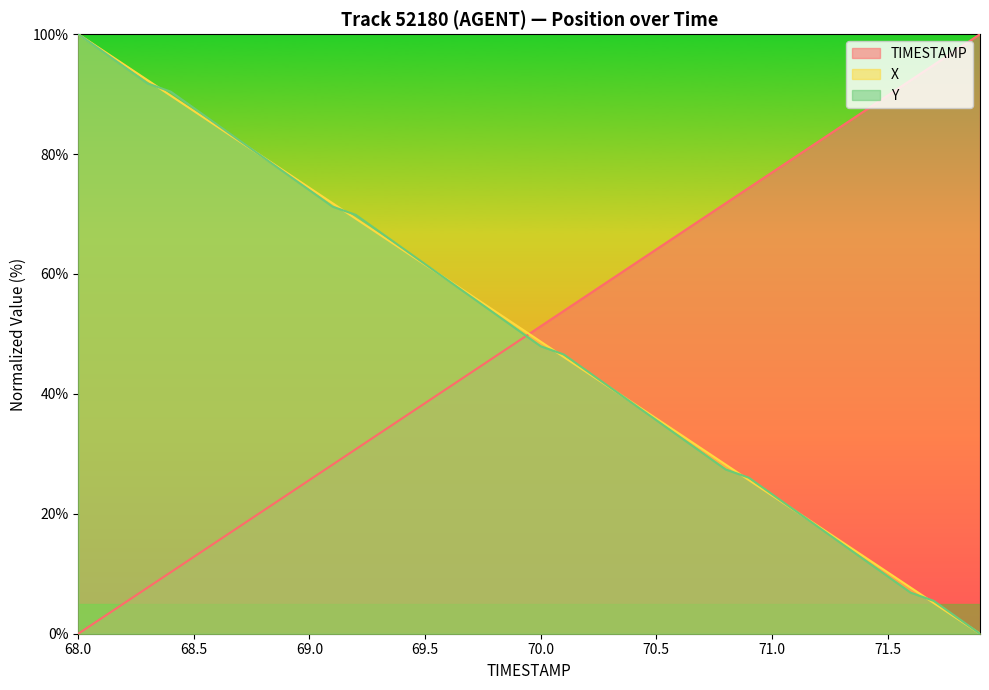

At which label is TIMESTAMP closest to 50?

69.9